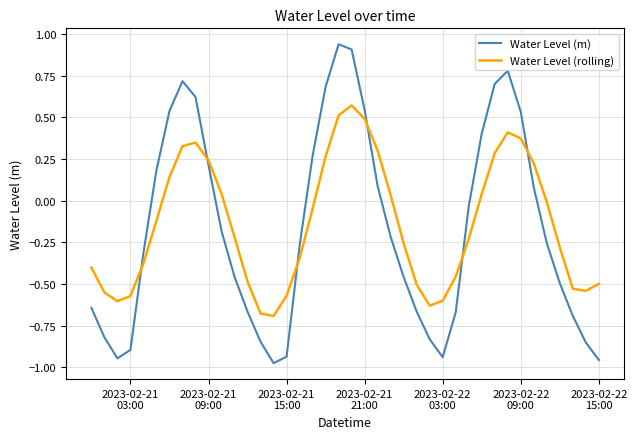

How many intersections are there between Water Level (rolling) and Water Level (m)?

6